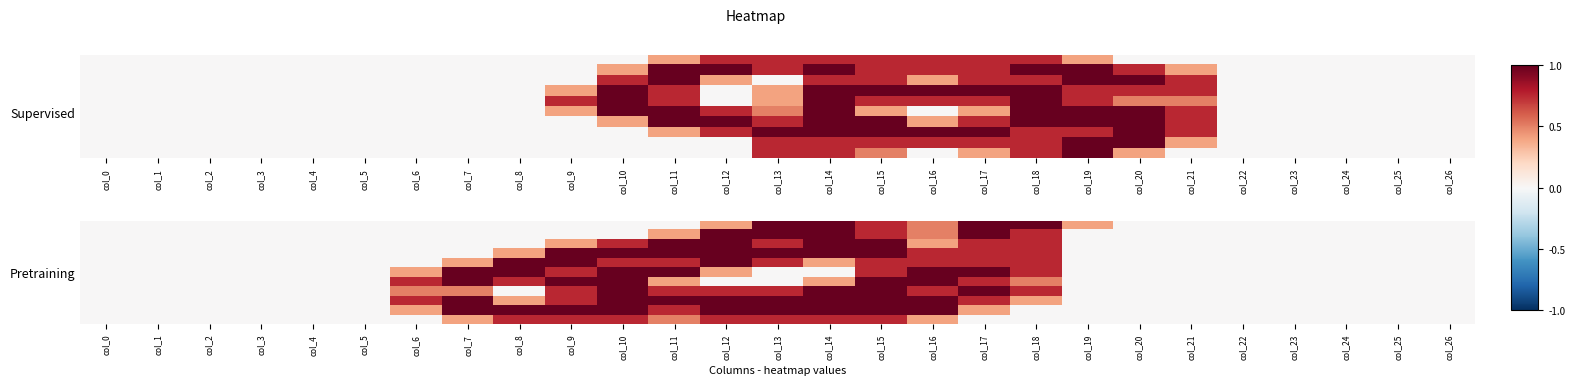

How many series are shown in this chart?

11